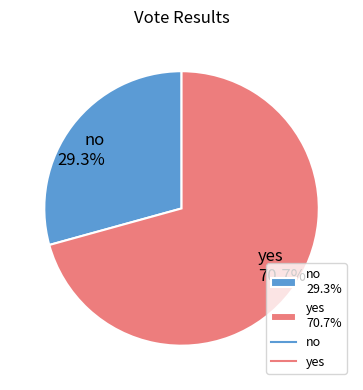

How many segments does this pie chart have?

2